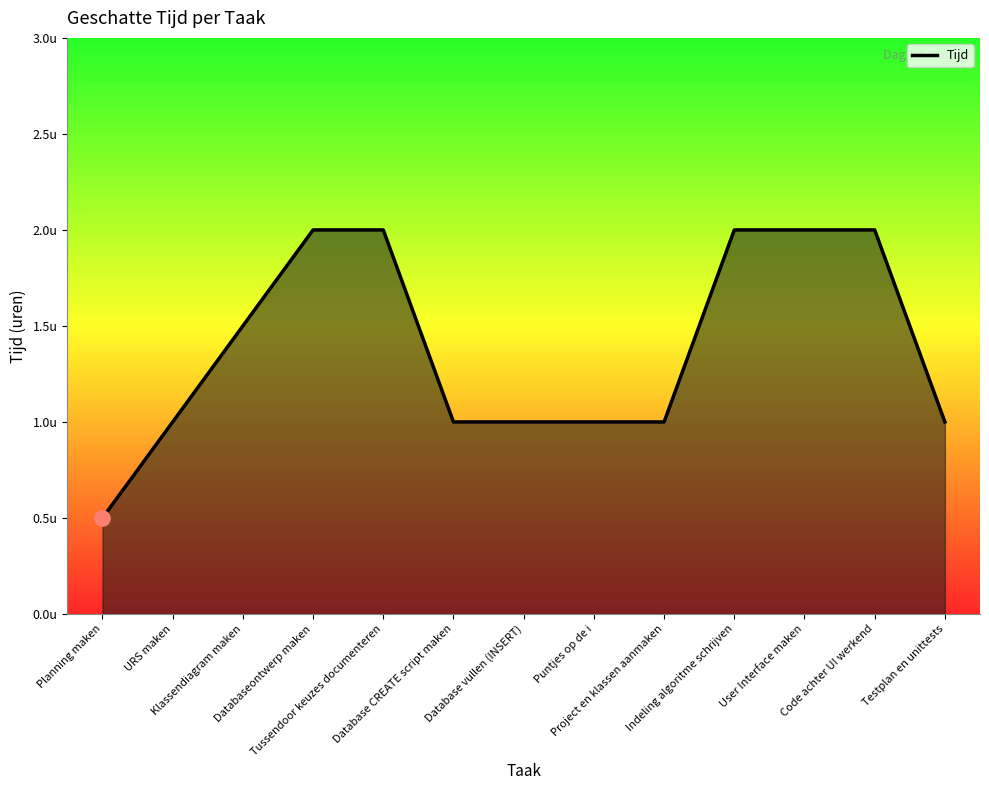

What is the ratio of the value at Database vullen (INSERT) to the value at Testplan en unittests?

1.0